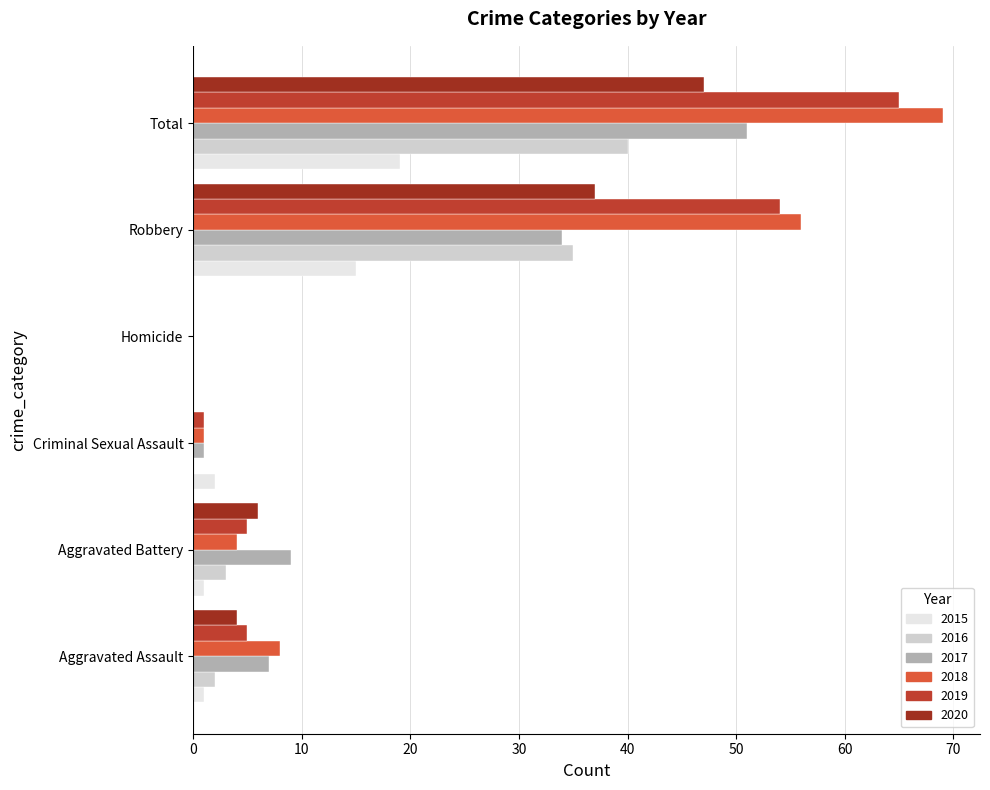

True or false: 2020 has a value of 0 at Homicide.

True